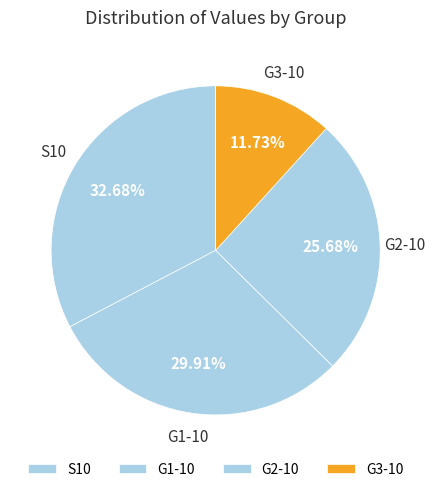

How many slices are in this pie chart?

4